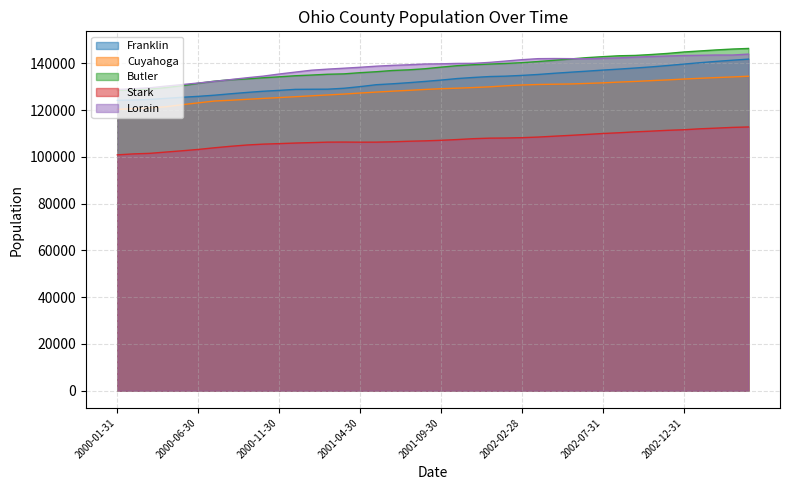

What is the spread (max minus min) of values at 2002-01-31?

32901